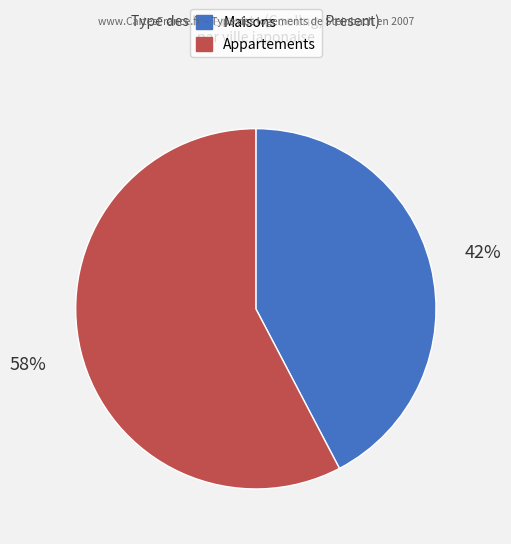

To the nearest percent, what is the average slice percentage?

50%